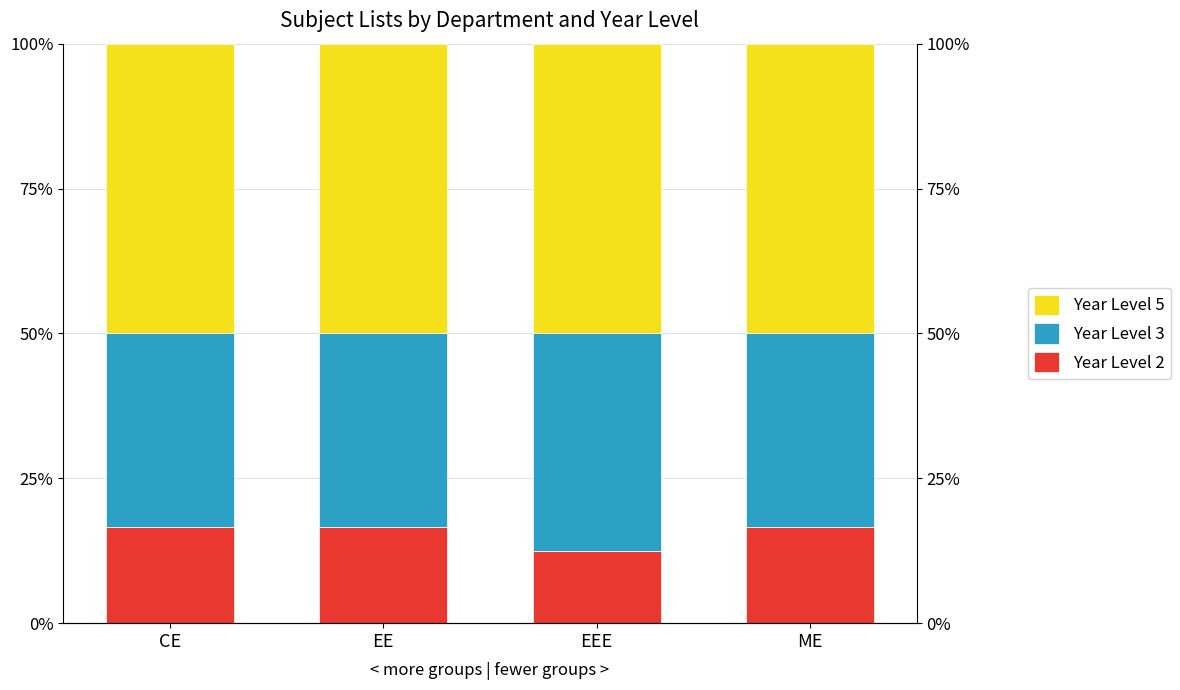

How many bars are there in total?

12